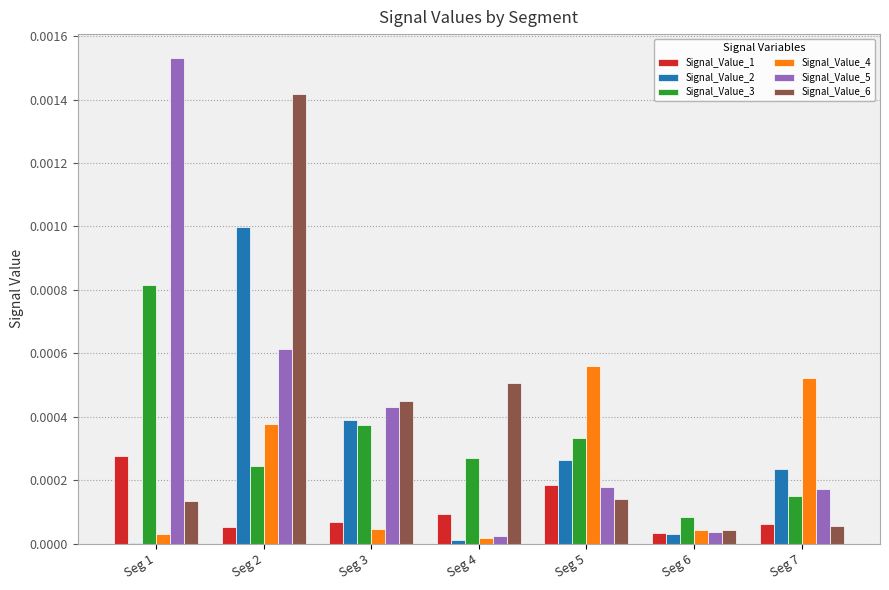

Which series has the largest total across all categories?

Signal_Value_5